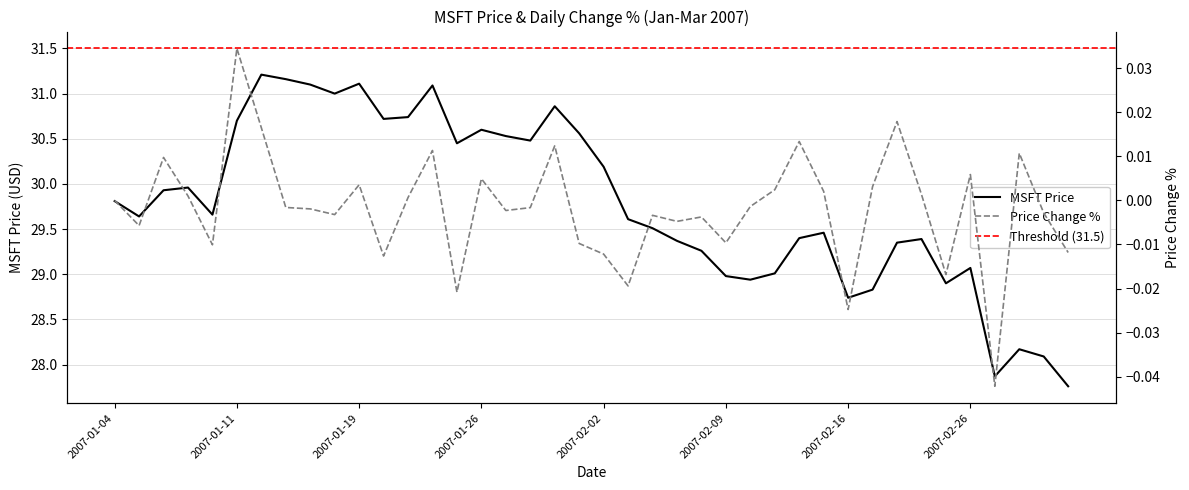

True or false: MSFT and Price Change % cross at least once.

False